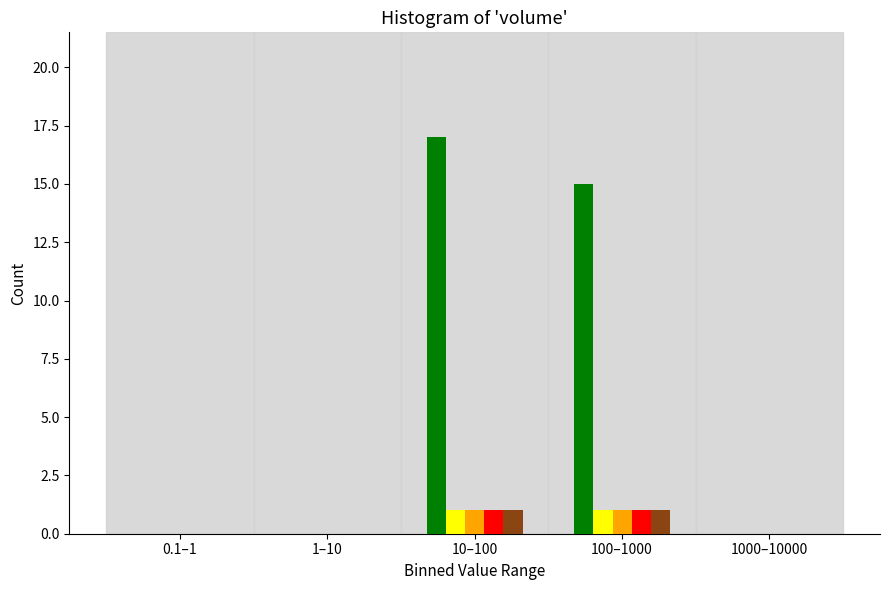

What is the maximum value shown in the chart?

17